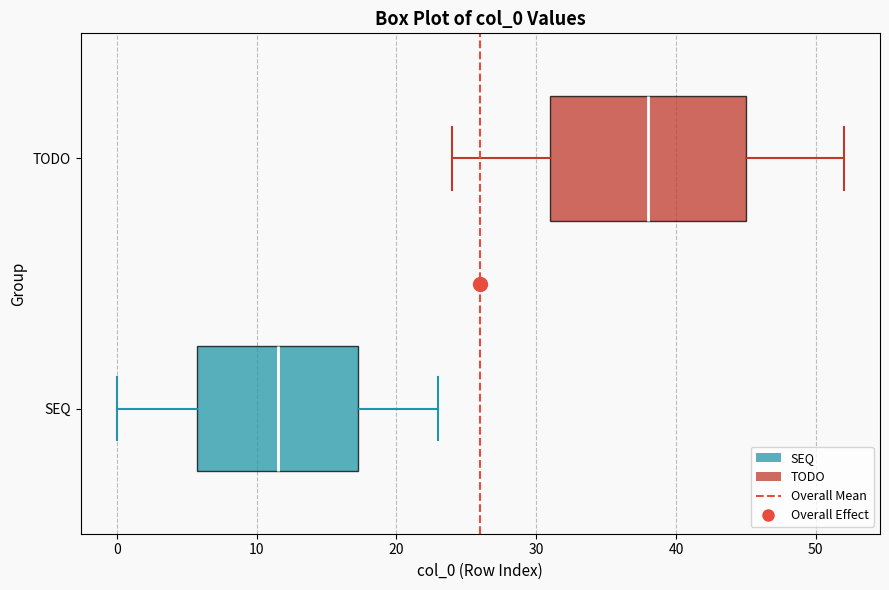

Reading bottom to top, read every box against the x-axis: the position of its median line, the range the box covers, and the ends of its whiskers. The values are not printed on the chart, so give them approximately, as read against the axis.

SEQ: median 12, box 6 to 17, whiskers 0 to 23
TODO: median 38, box 31 to 45, whiskers 24 to 52